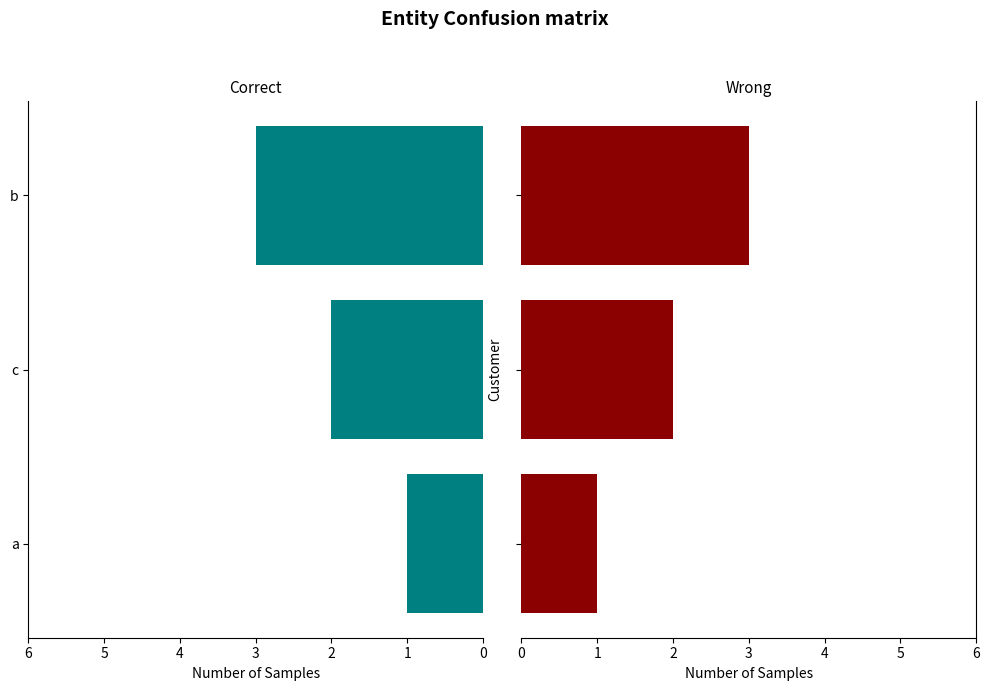

How many groups of bars are there?

3